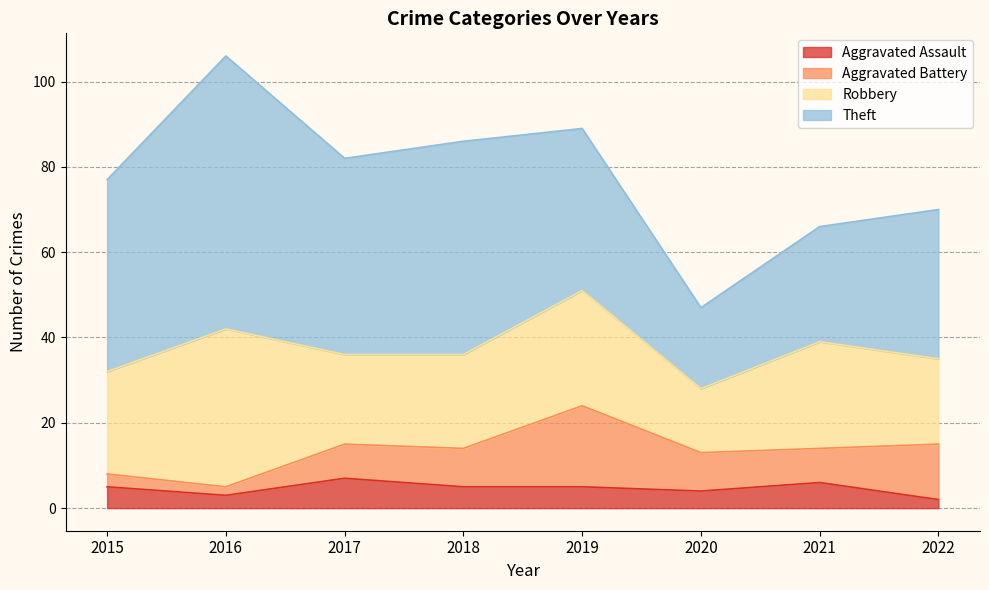

Reading left to right, transcribe all the data shown in this chart.

Aggravated Assault: 5	3	7	5	5	4	6	2
Aggravated Battery: 3	2	8	9	19	9	8	13
Robbery: 24	37	21	22	27	15	25	20
Theft: 45	64	46	50	38	19	27	35